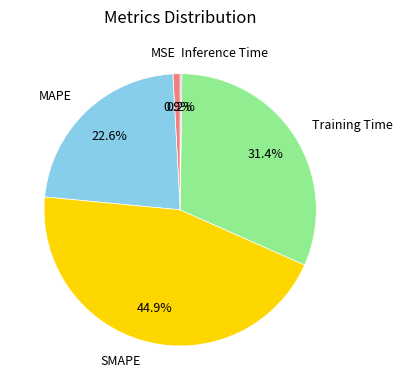

Between MSE and MAPE, which is larger?

MAPE